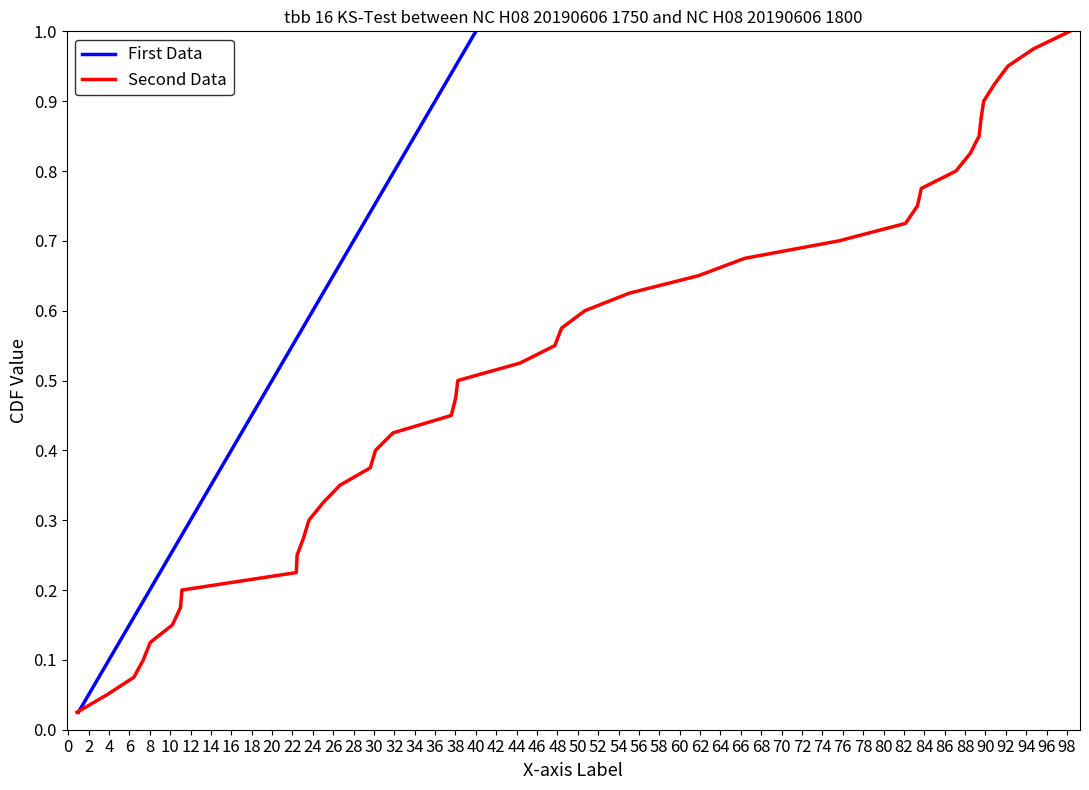

Which category has the highest value in the First Data series?

40